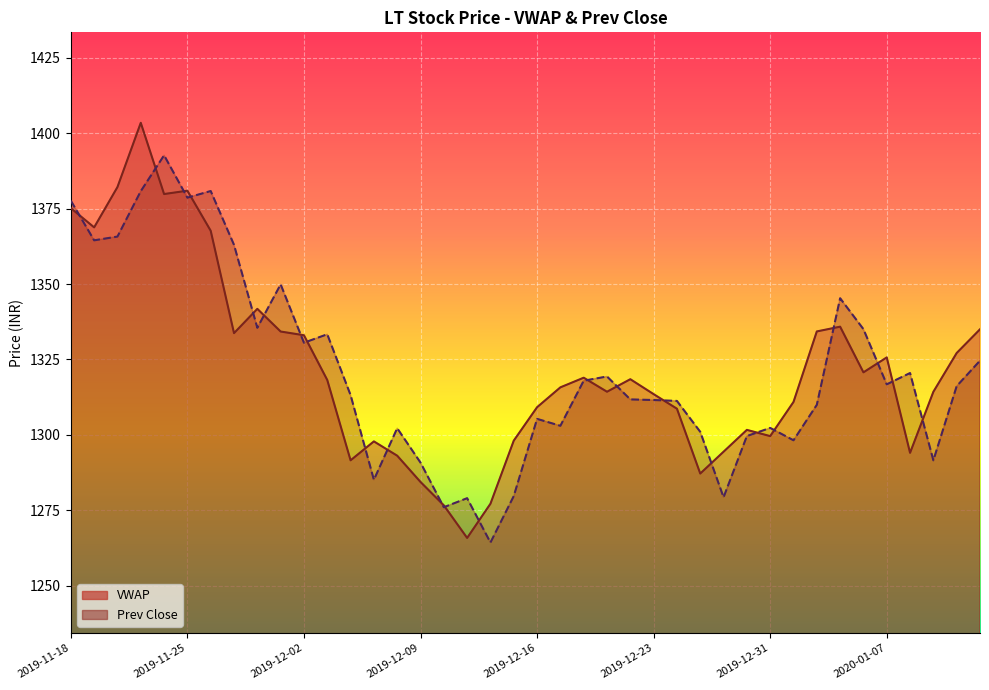

After their last crossing, which series has the higher values: VWAP or Prev Close?

VWAP